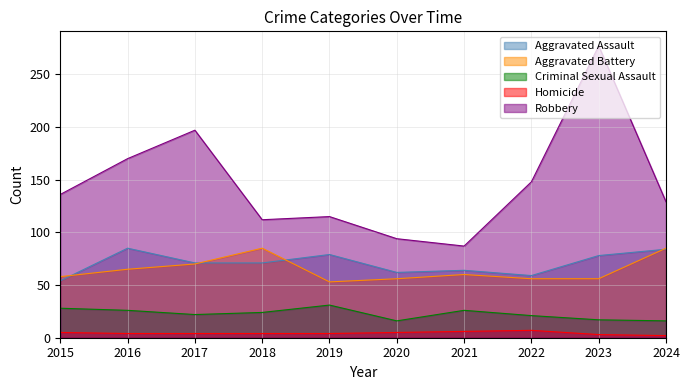

Does the chart display data point markers on the line(s)?

No